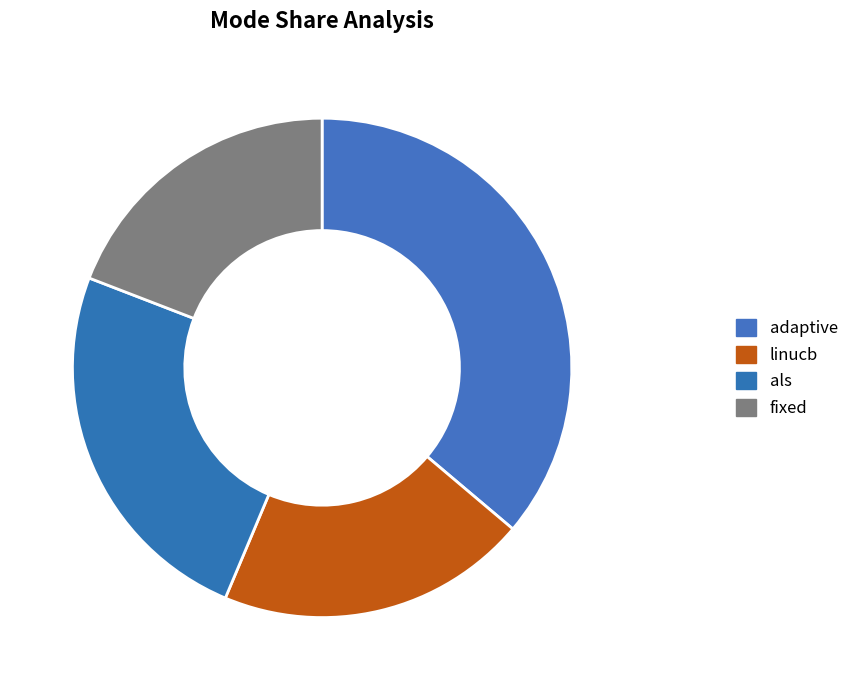

How many segments does this pie chart have?

4